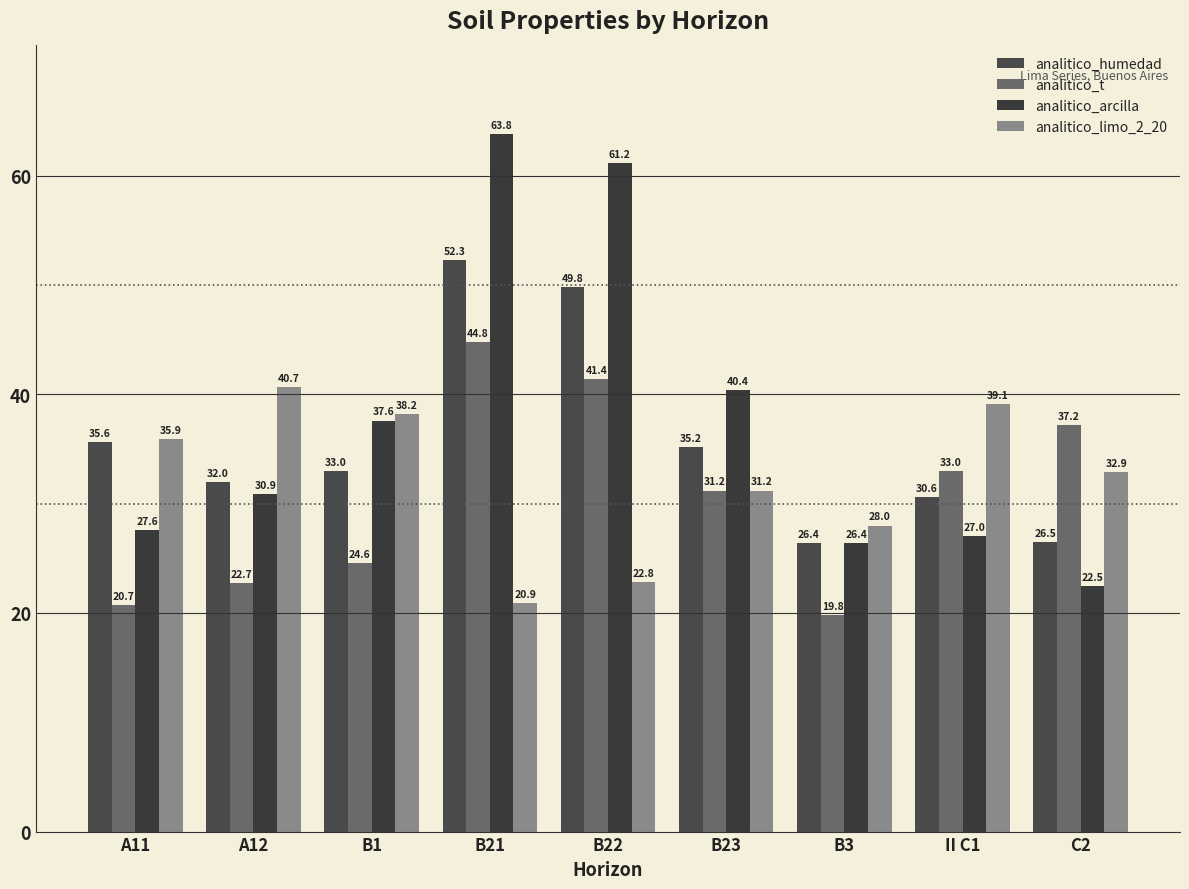

Is the value of analitico_arcilla at B22 greater than the value of analitico_limo_2_20 at A12?

Yes